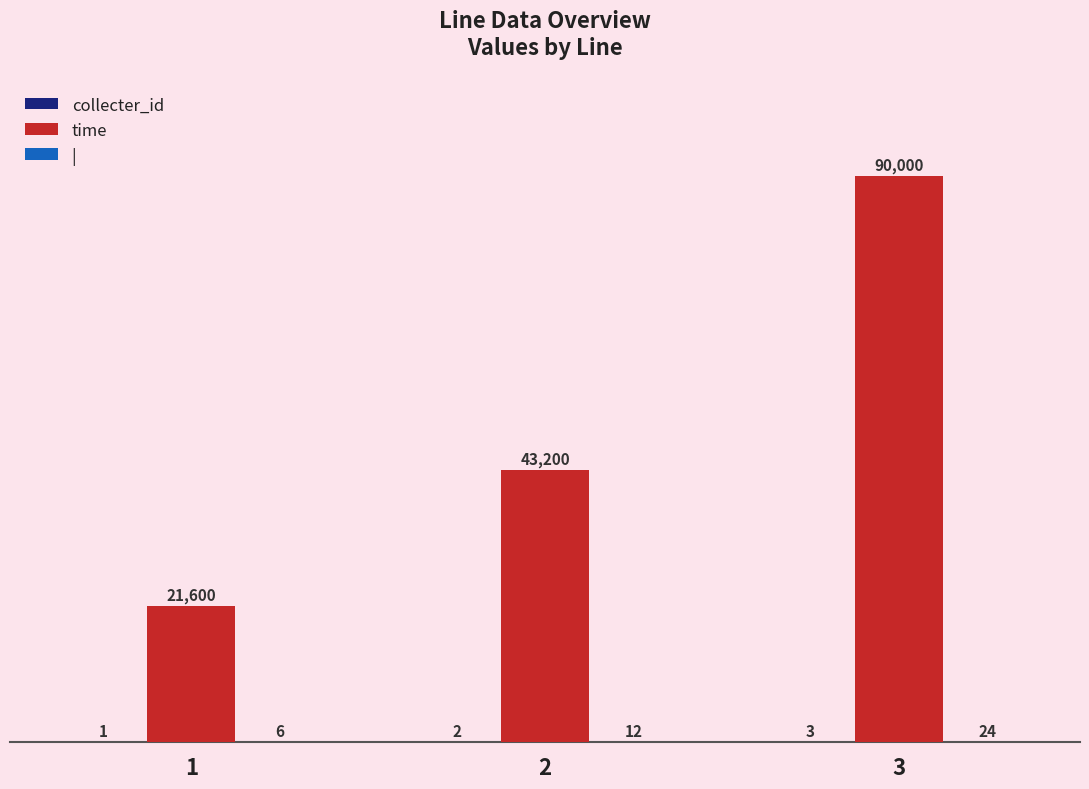

The time series shows 21600 at 1. True or false?

True